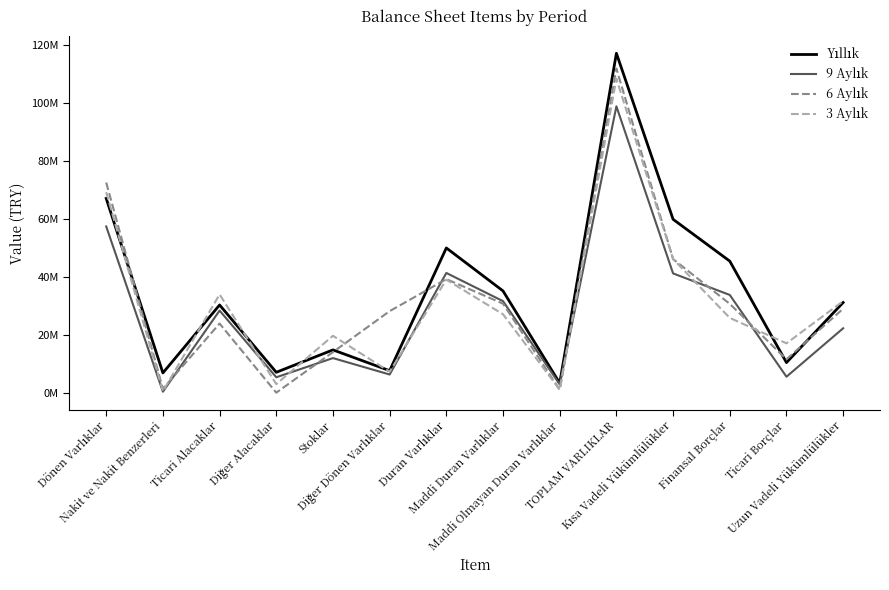

How many interior local peaks does the Yıllık series have?

4